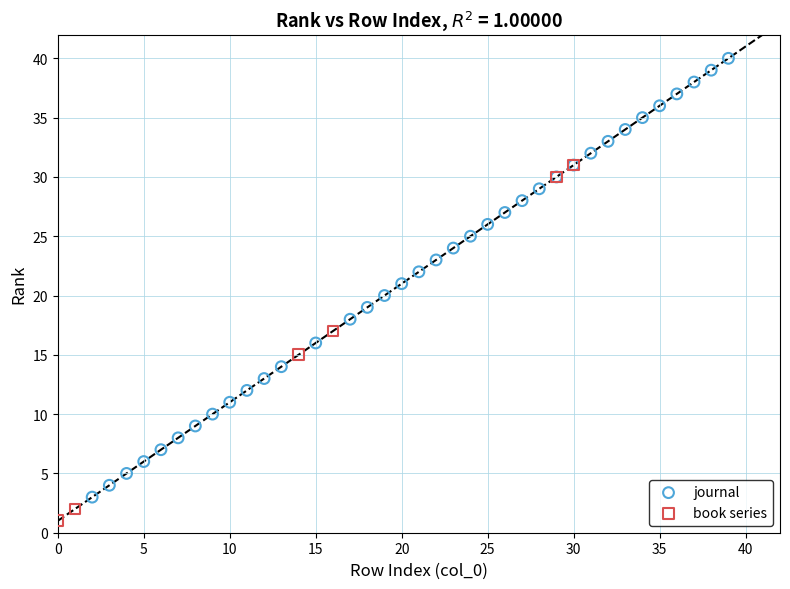

Which series has the largest Y range (max minus min)?

journal